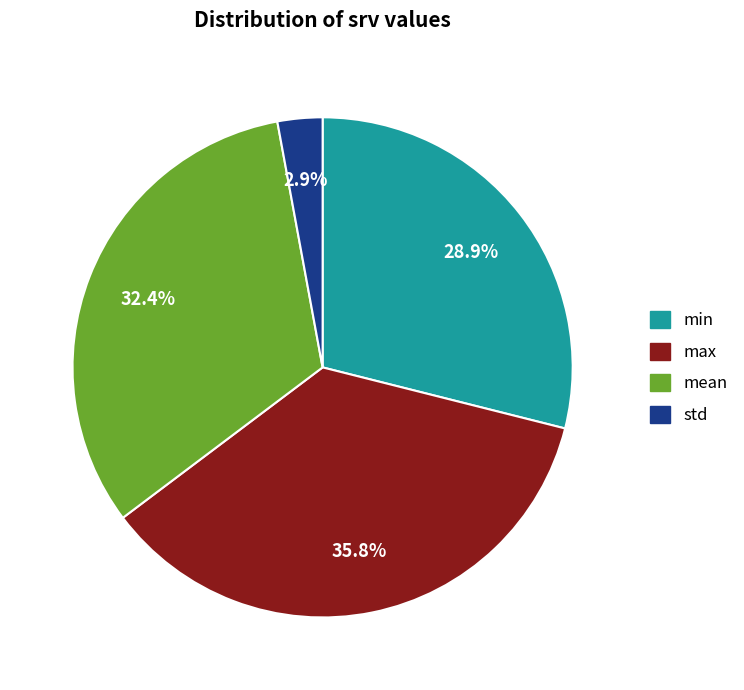

To the nearest percent, what is the difference between the largest and smallest slice percentages?

33%